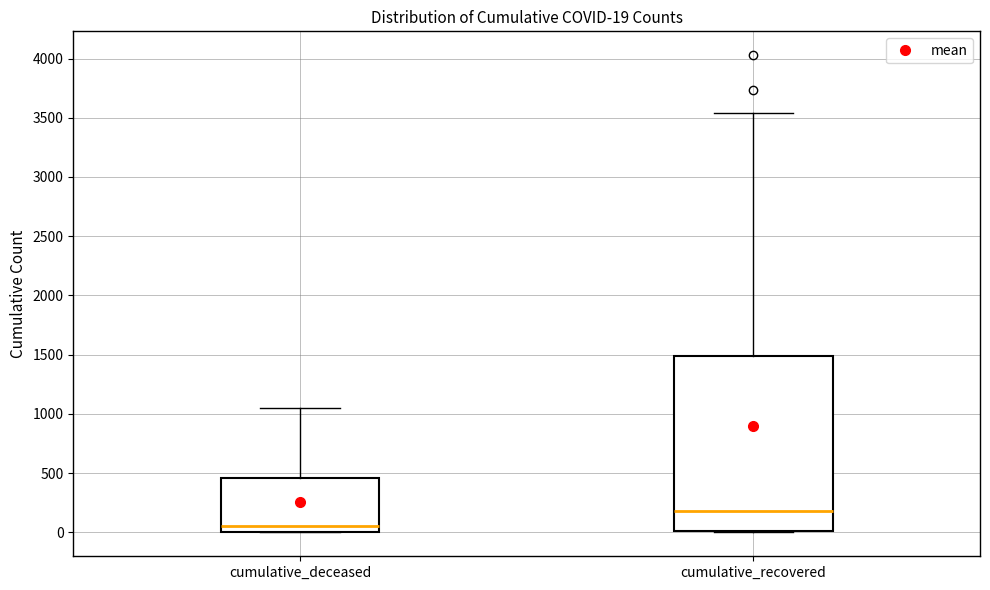

Which box's median line is the lowest?

cumulative_deceased